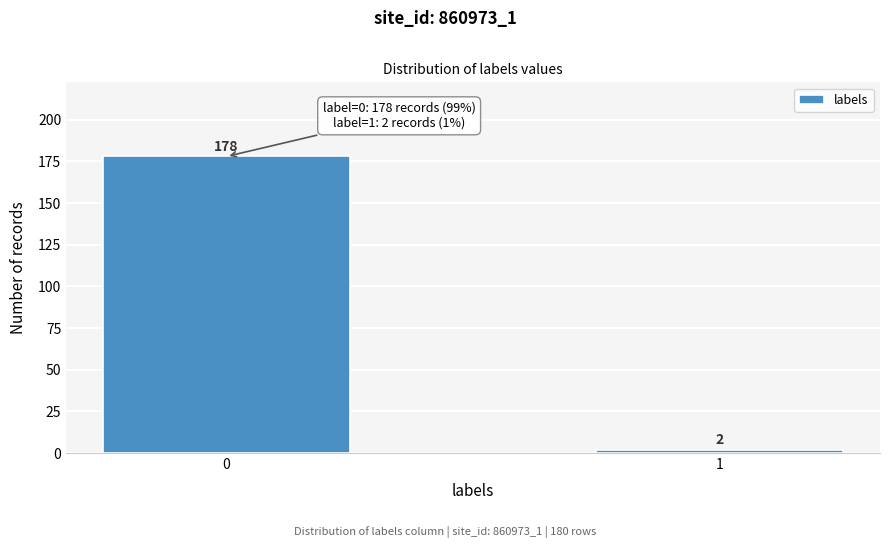

Reading left to right, transcribe all the data shown in this chart.

0=178	1=2